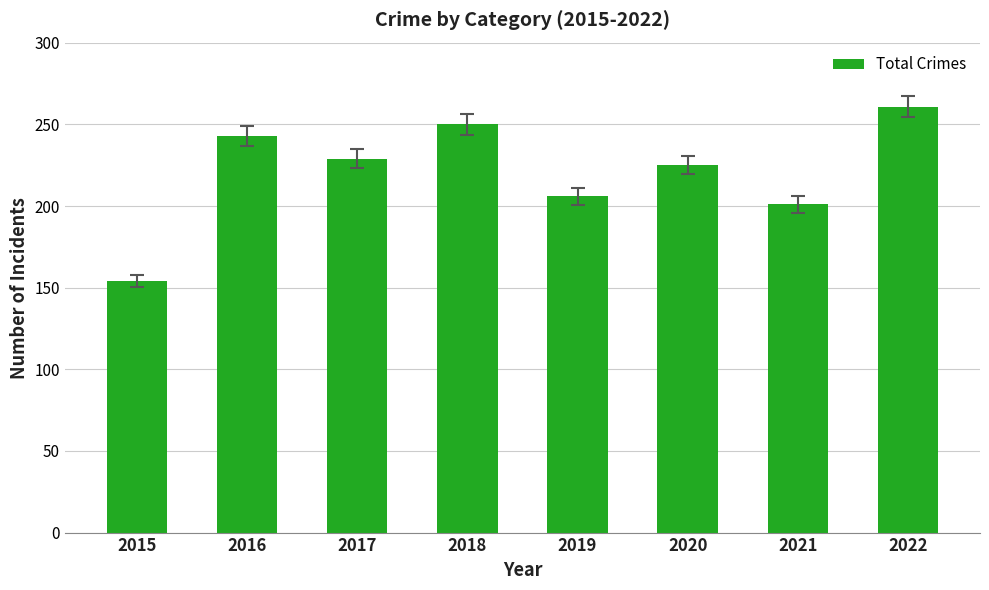

Which has a higher value, 2015 or 2016?

2016